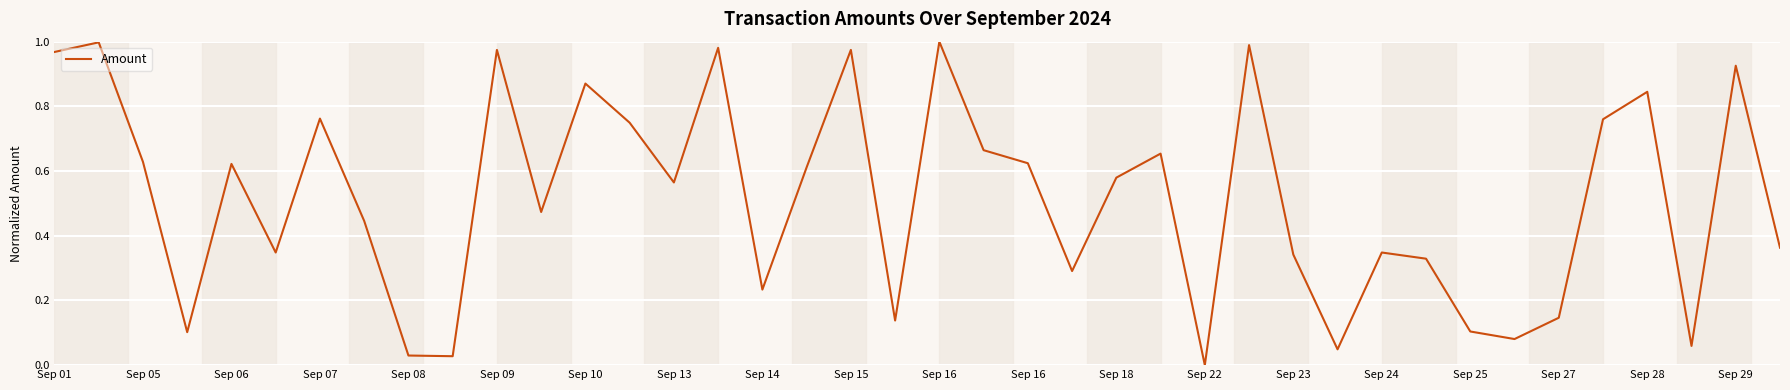

Reading left to right, transcribe all the data shown in this chart.

1.0	1.0	0.6	0.1	0.6	0.3	0.8	0.4	0.0	0.0	1.0	0.5	0.9	0.7	0.6	1.0	0.2	0.6	1.0	0.1	1.0	0.7	0.6	0.3	0.6	0.7	0.0	1.0	0.3	0.0	0.3	0.3	0.1	0.1	0.1	0.8	0.8	0.1	0.9	0.4